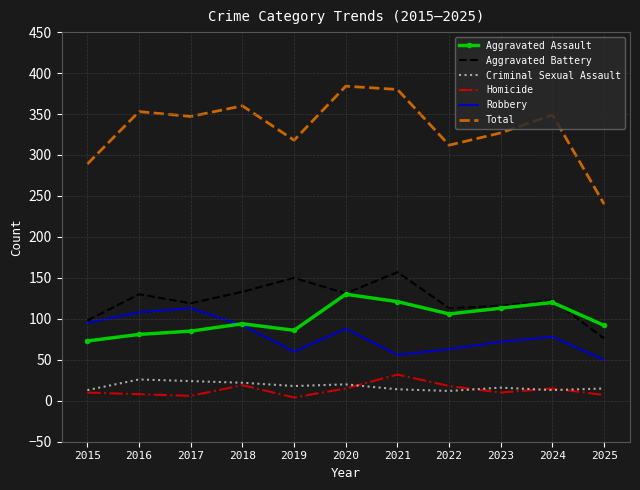

At which label does Robbery first exceed 78?

2015